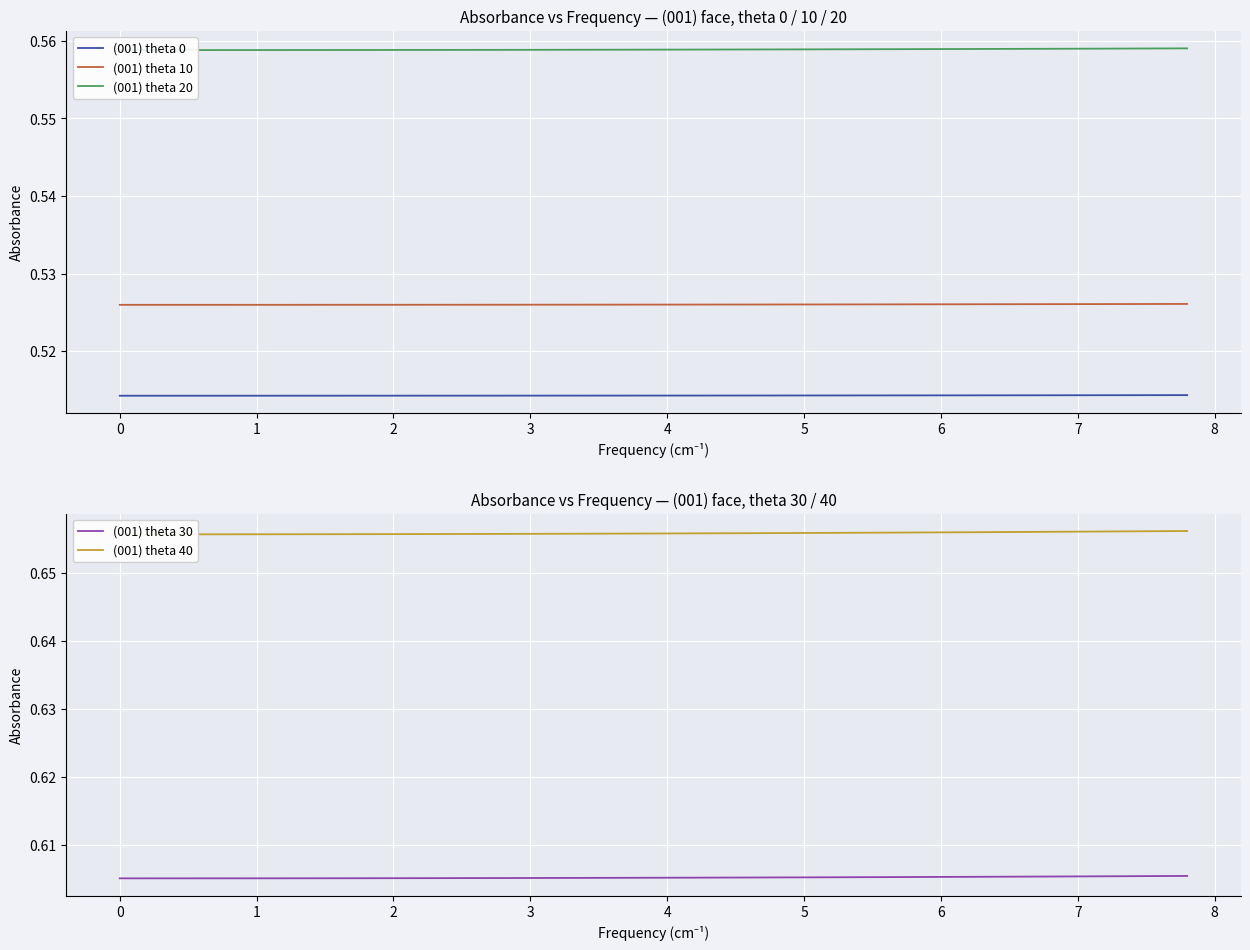

Which series has the largest total across all categories?

(001) theta 40